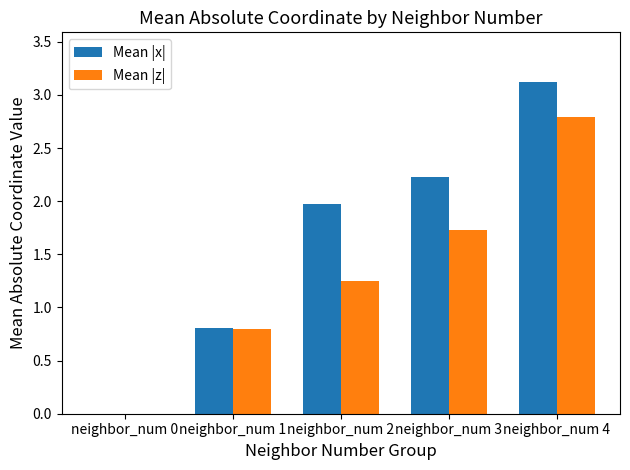

What is the total value across all series at neighbor_num 4?

5.9